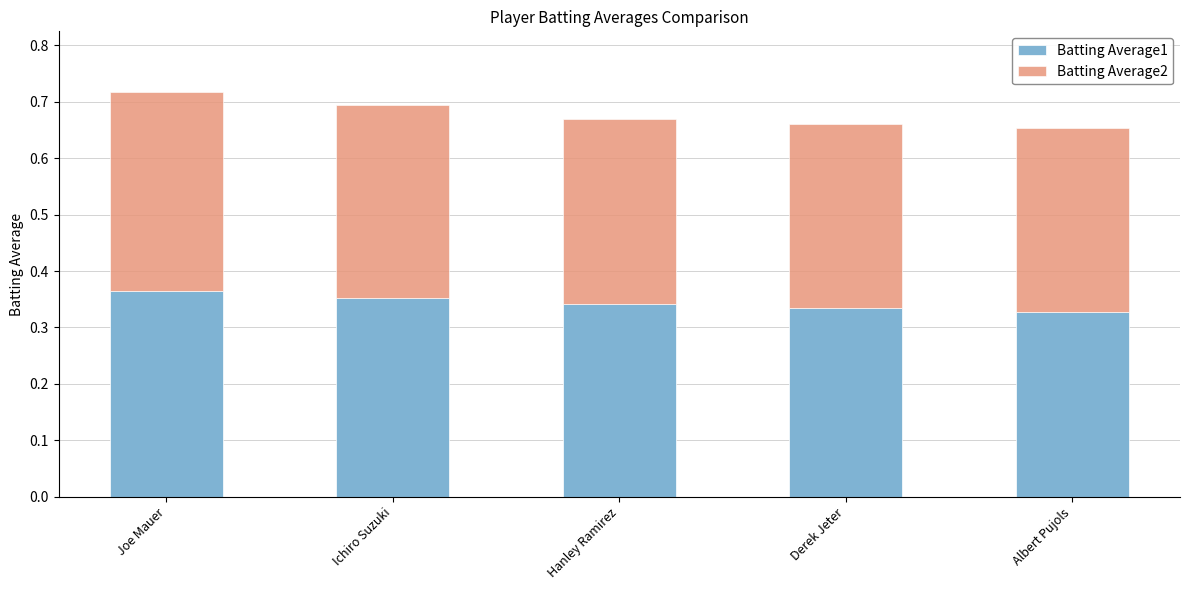

What is the sum of all Batting Average1 values?

1.7